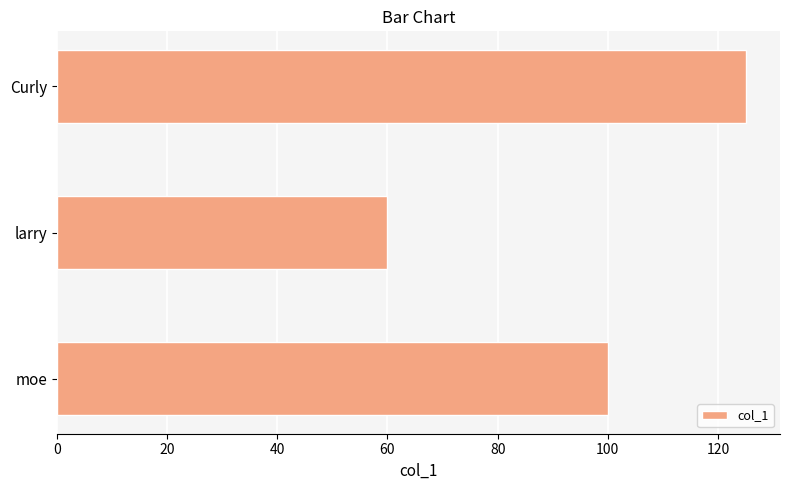

What is the change in value from moe to Curly?

+25